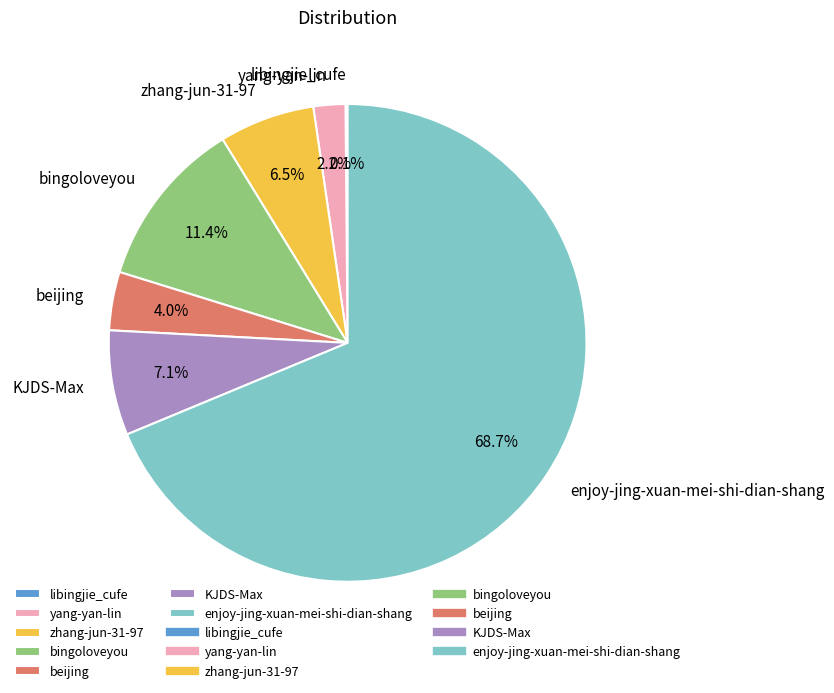

Between enjoy-jing-xuan-mei-shi-dian-shang and beijing, which is larger?

enjoy-jing-xuan-mei-shi-dian-shang